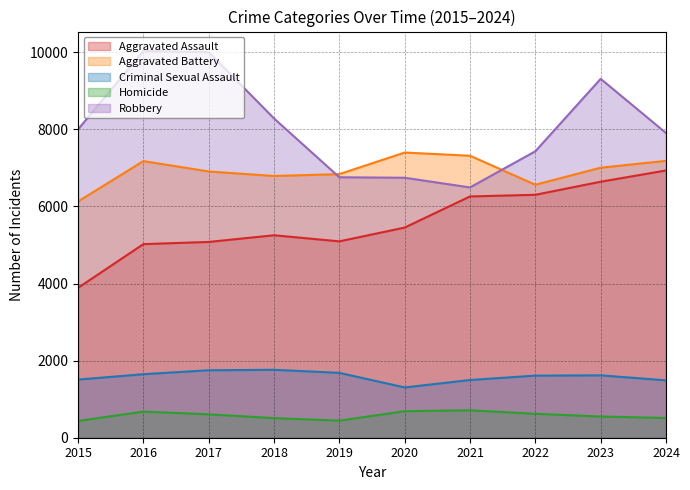

True or false: Robbery has a value of 7431 at 2022.

True